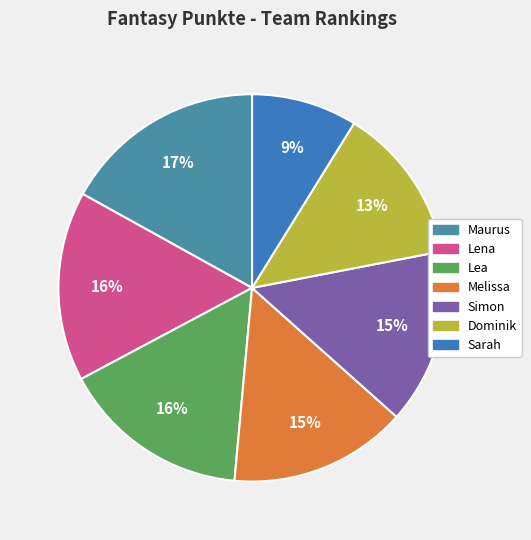

What is the ratio of the value at Sarah to the value at Lena?

0.6